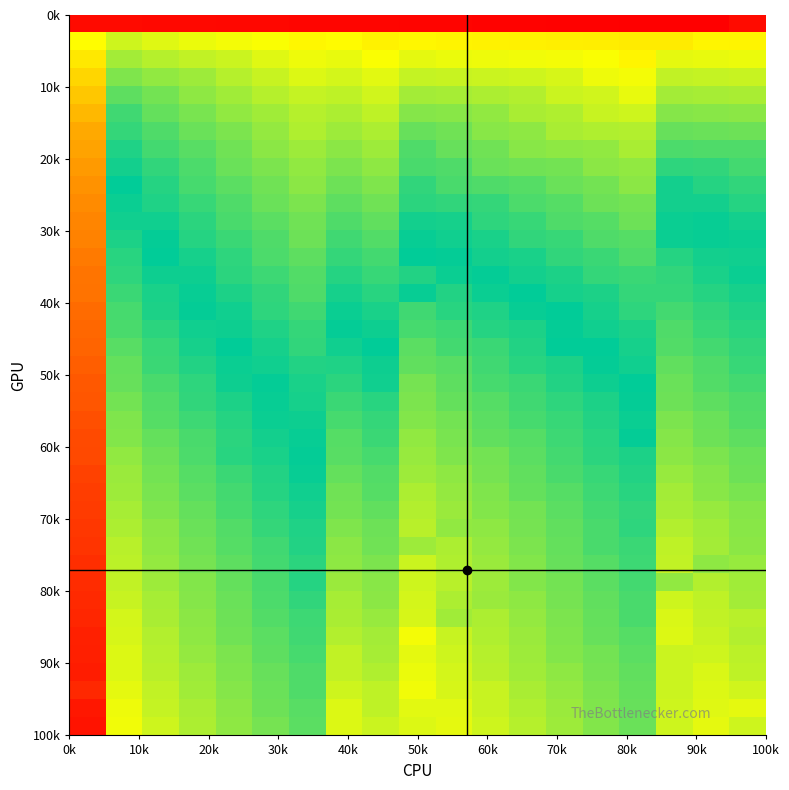

How many data points does each series have?

19